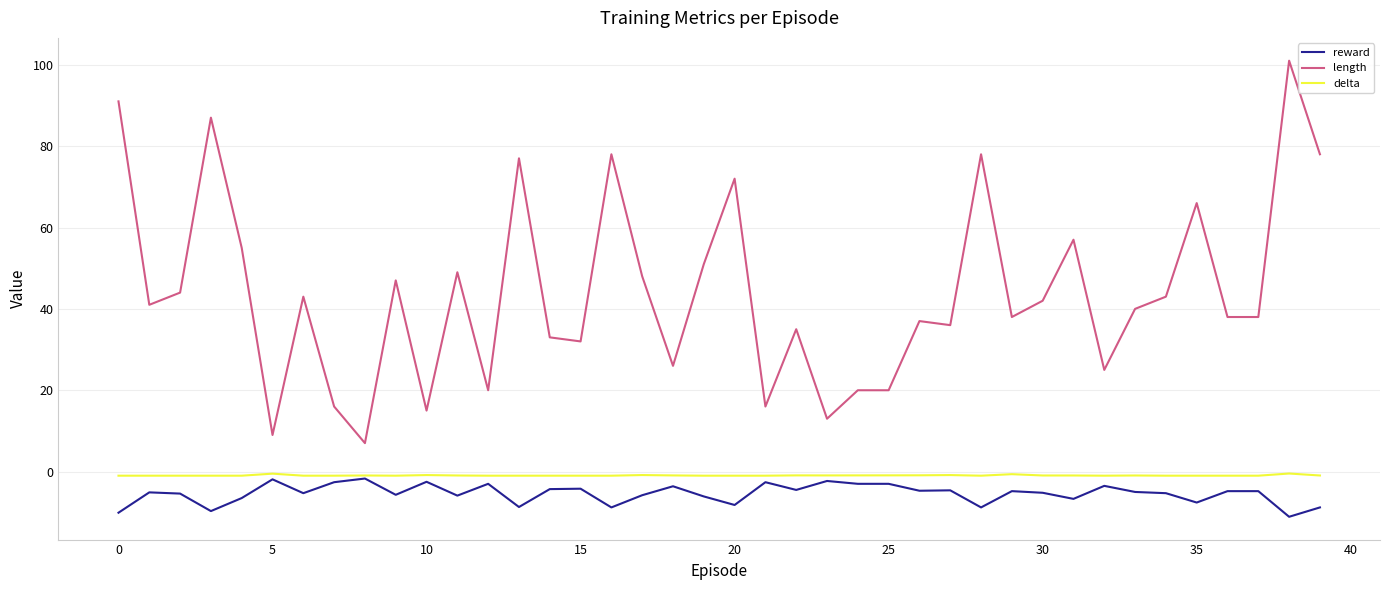

At how many categories does at least one series exceed 24?

31